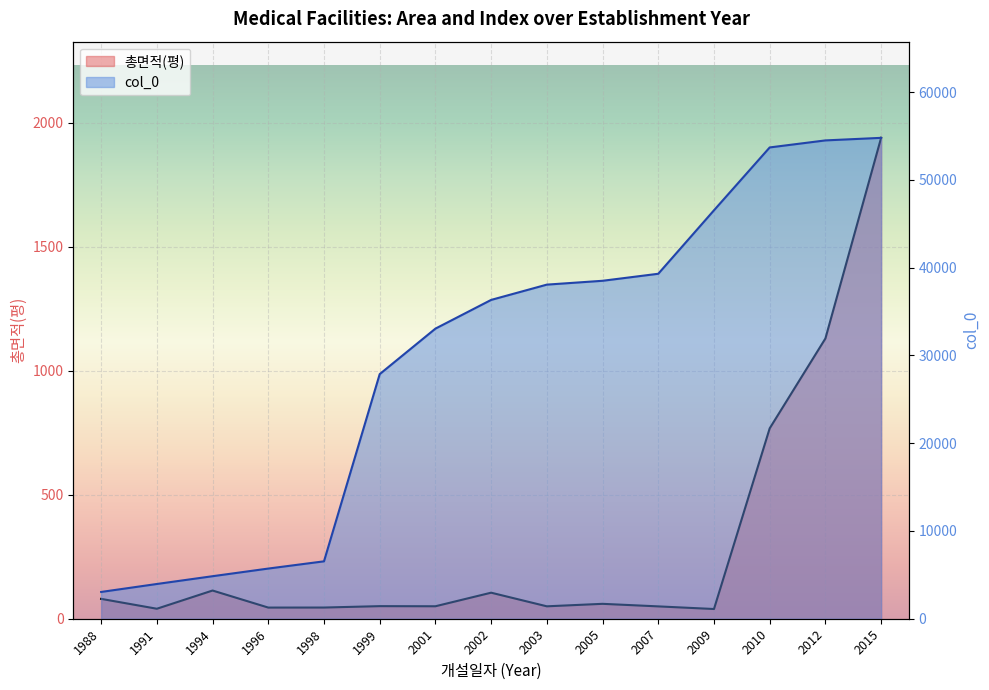

How many data points in 총면적(평) are above 50?

10